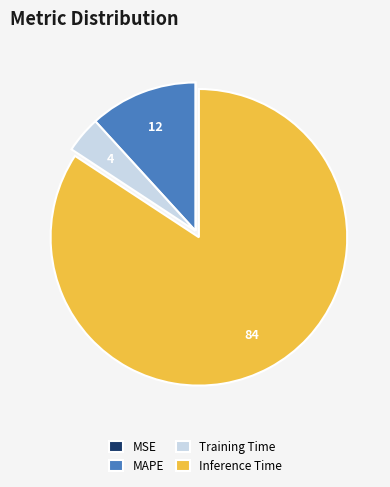

Between Training Time and MAPE, which is larger?

MAPE